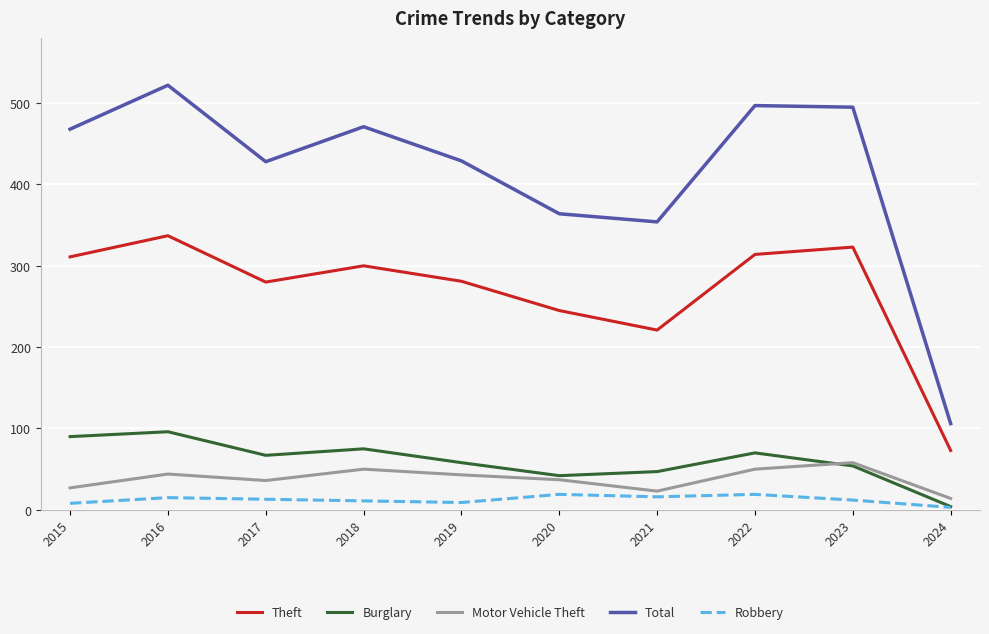

Which category has the highest value in the Theft series?

2016